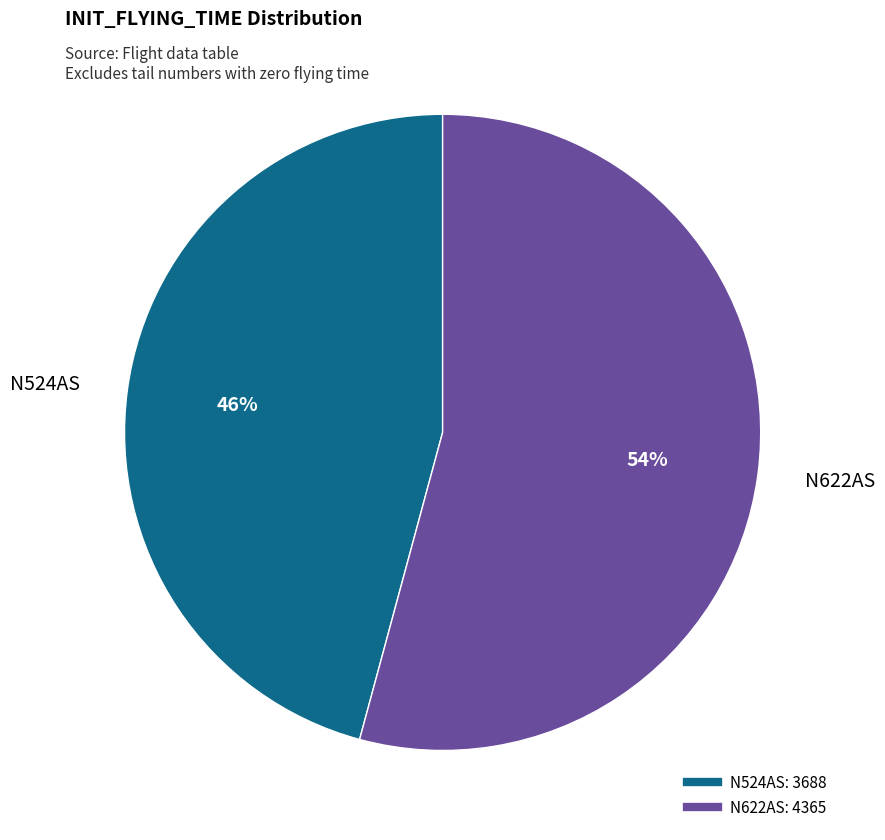

Which category has the biggest portion of the pie?

N622AS